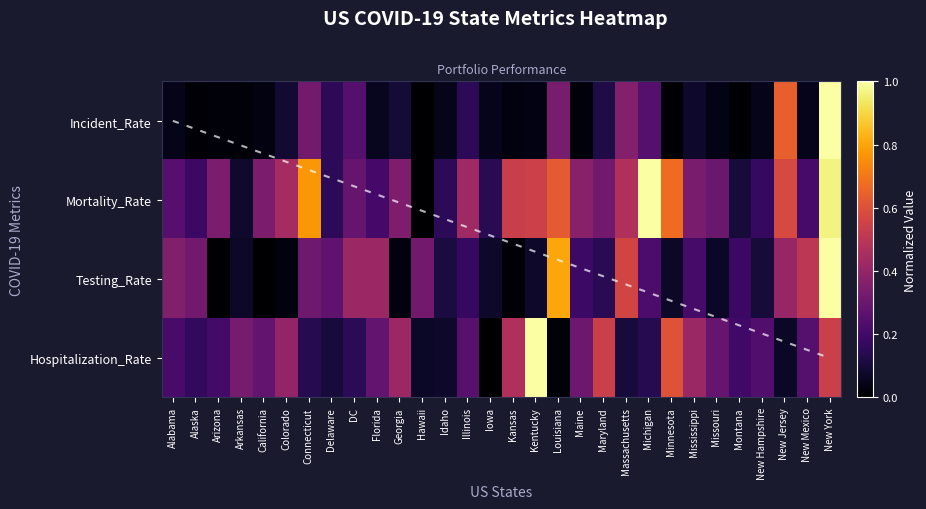

What is the difference between the highest and lowest values at Montana?

0.2